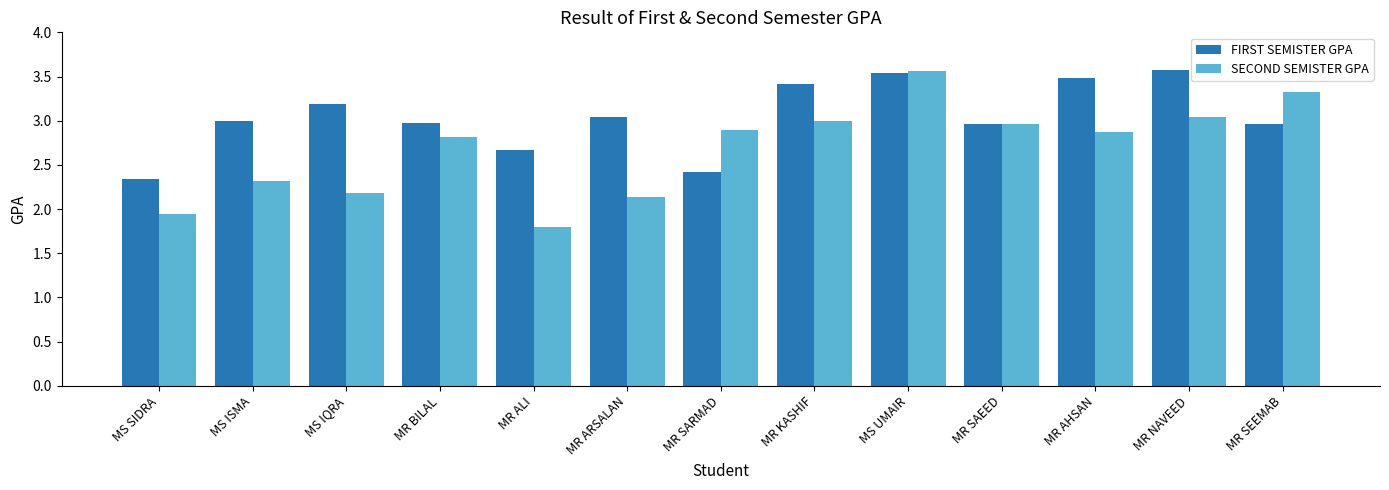

How many groups of bars are there?

13